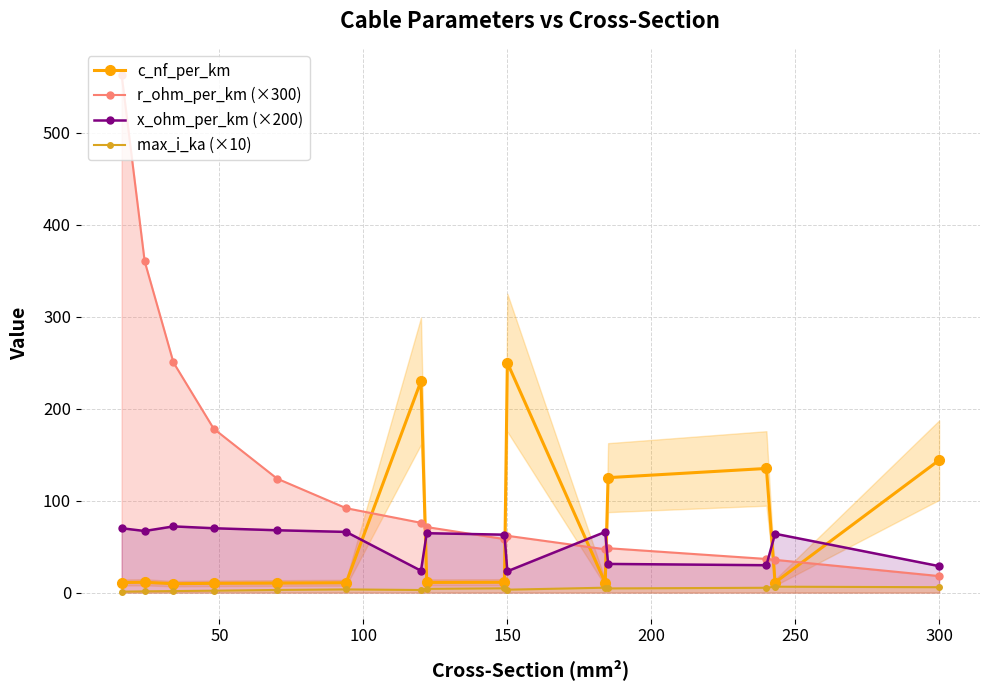

In max_i_ka (×10), how many points are higher than both neighbors (excluding endpoints)?

4